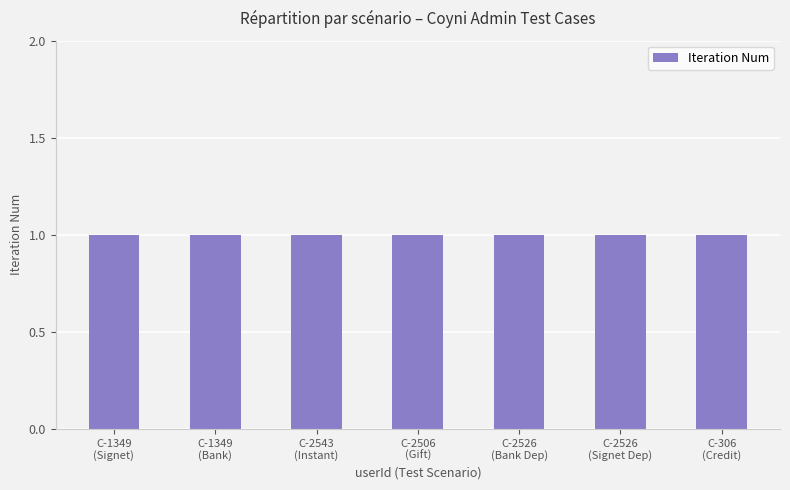

What is the average value of the Iteration Num series?

1